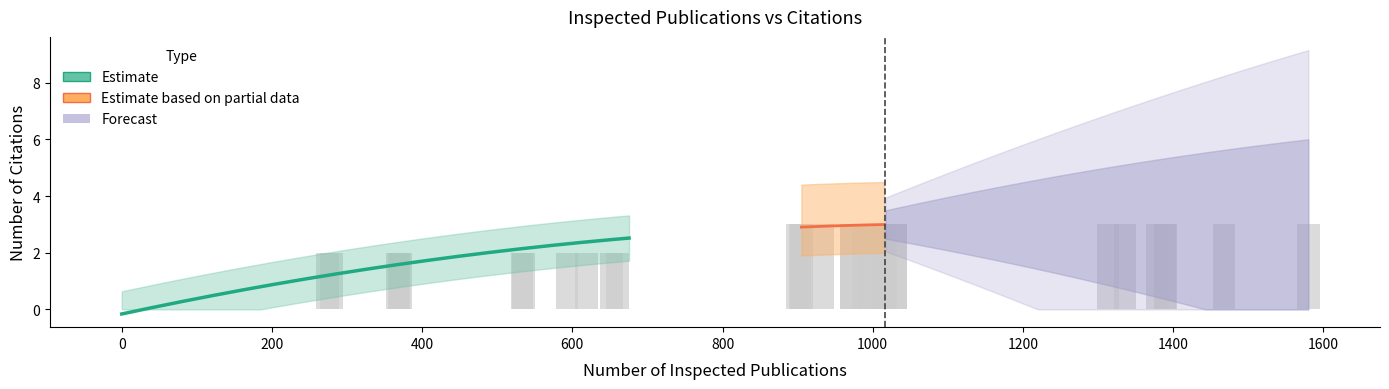

Does the chart contain stacked bars?

No